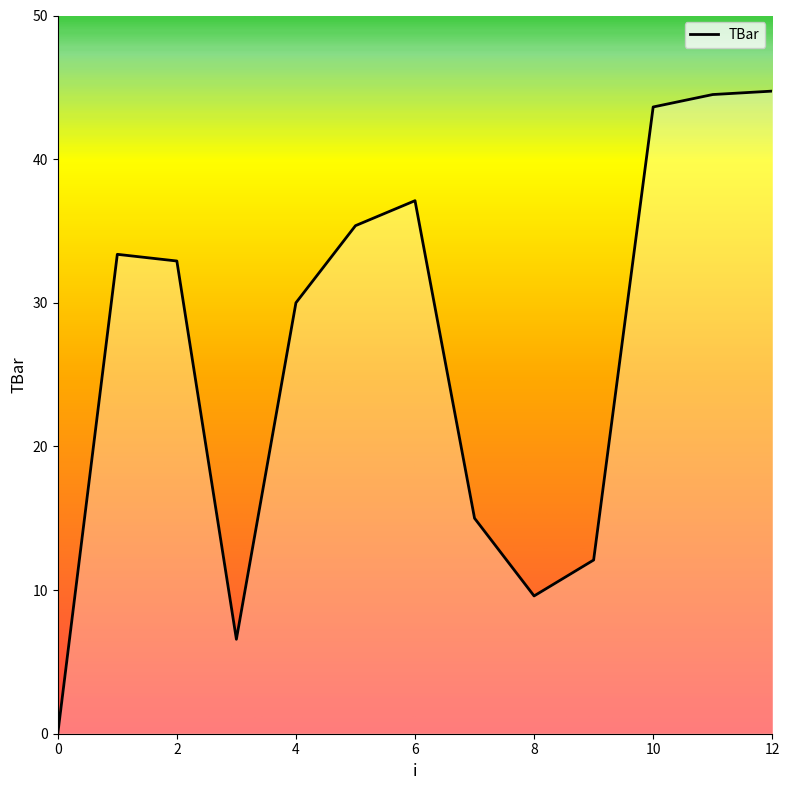

True or false: the data has more than 1 interior local peaks.

True